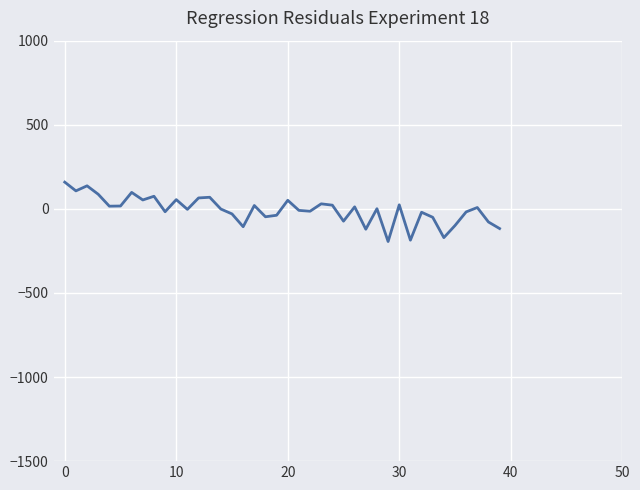

What is the minimum value shown in the chart?

-194.1